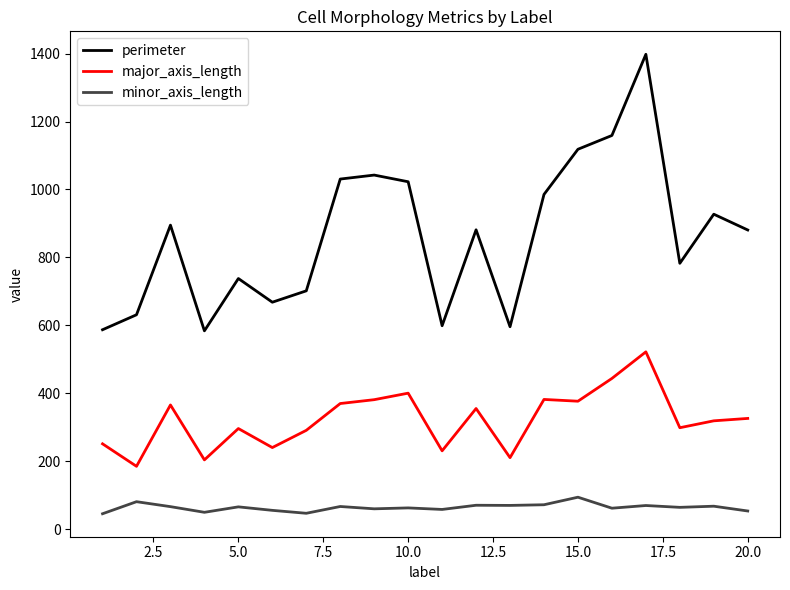

True or false: major_axis_length and minor_axis_length intersect in this chart.

False